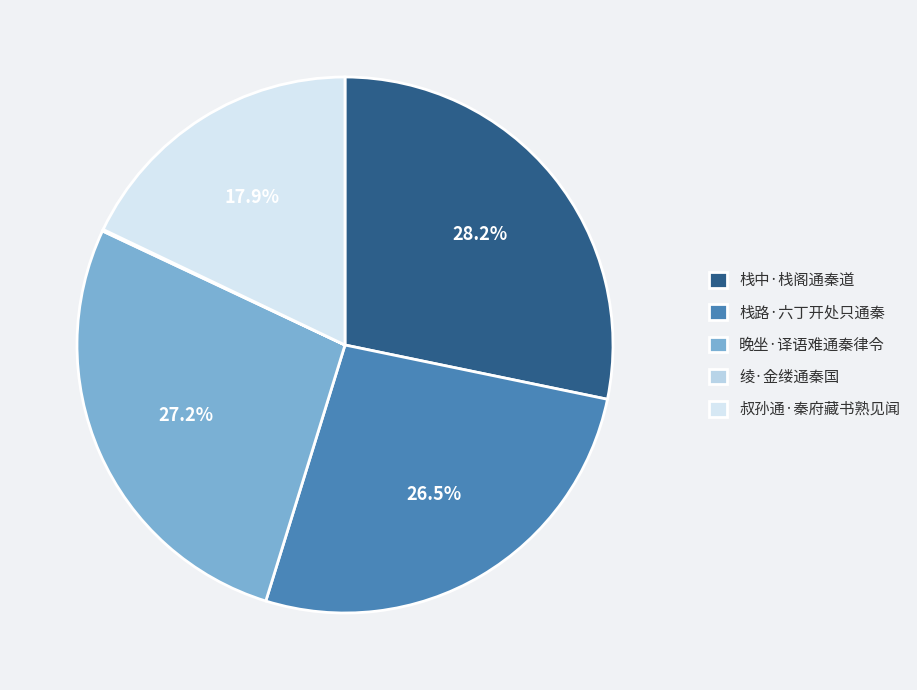

What is the largest slice in the pie chart?

栈中·栈阁通秦道